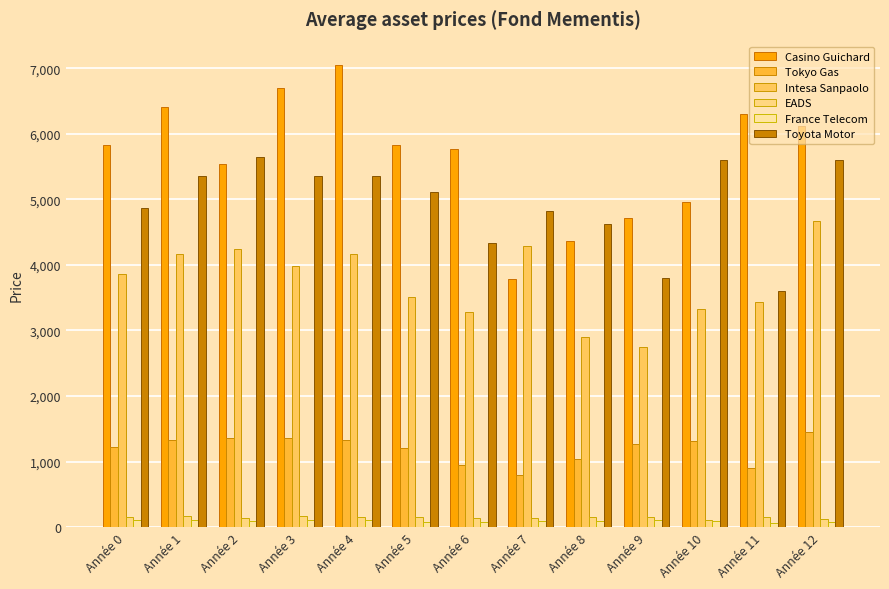

What is the value of the Intesa Sanpaolo bar at the 10th from the left?

2742.3